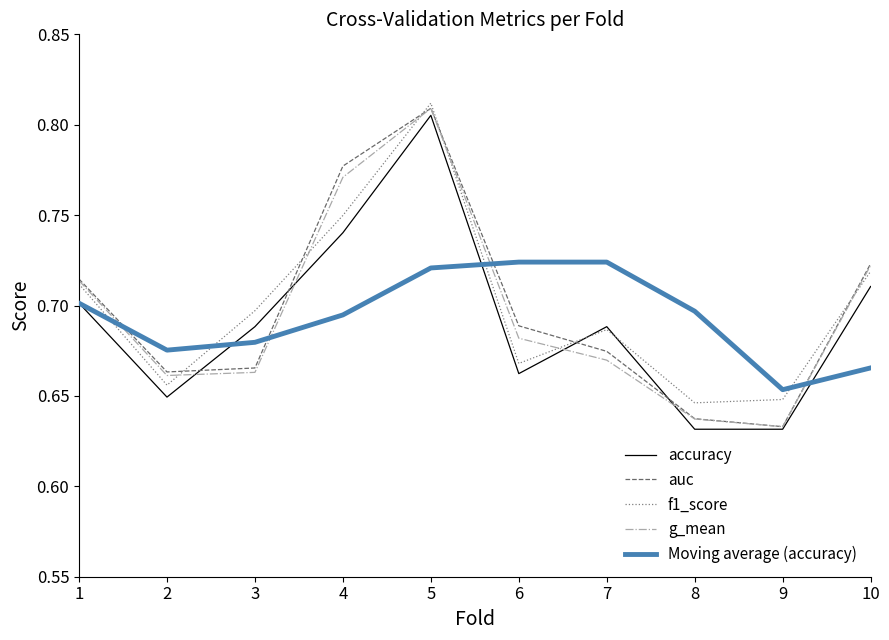

Which series has the largest range (max minus min)?

auc